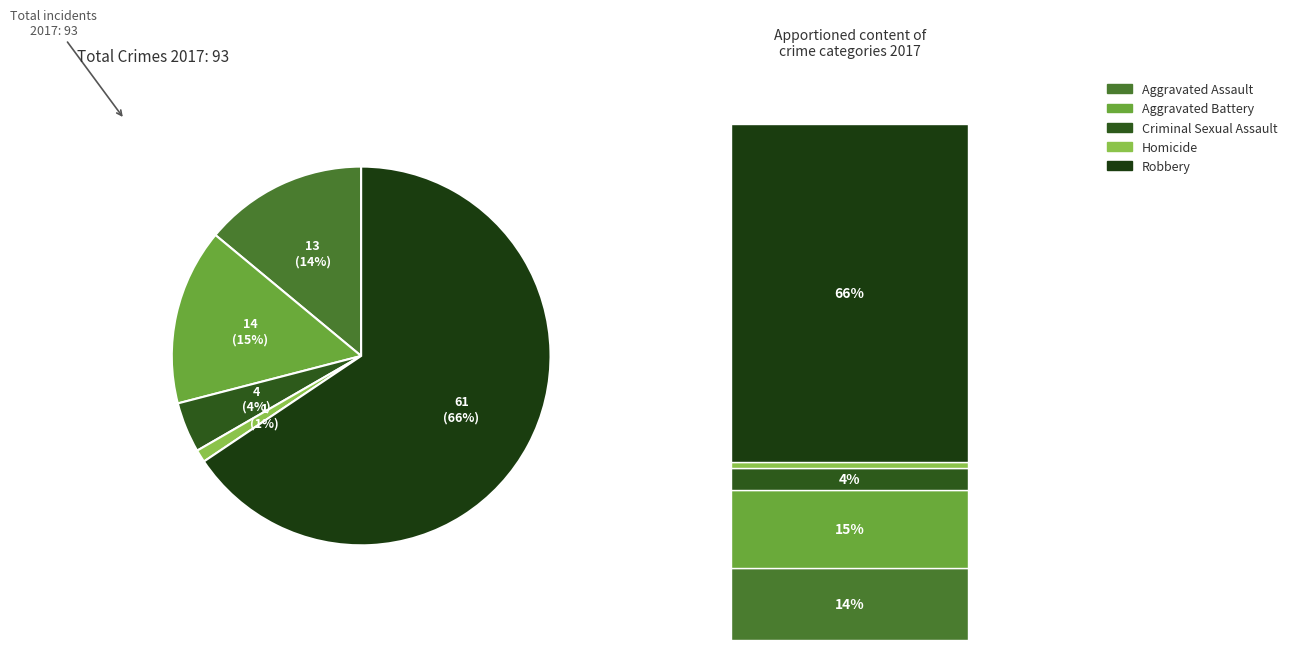

To the nearest percent, what is the average slice percentage?

20%